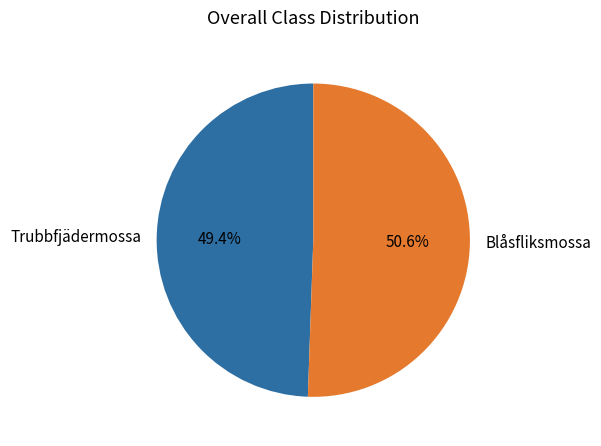

To the nearest percent, what is the difference between the largest and smallest slice percentages?

1%